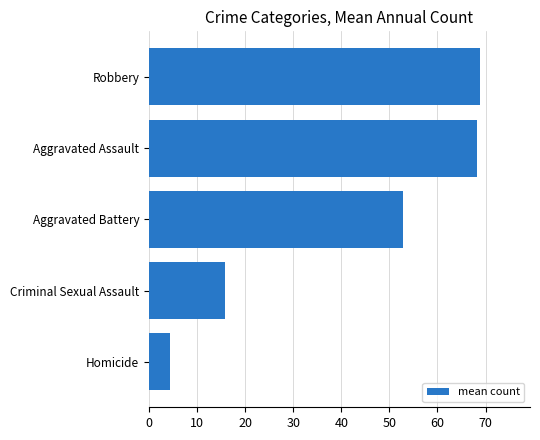

Reading top to bottom, extract all data points from this chart.

Robbery=68.9	Aggravated Assault=68.3	Aggravated Battery=52.8	Criminal Sexual Assault=15.9	Homicide=4.4